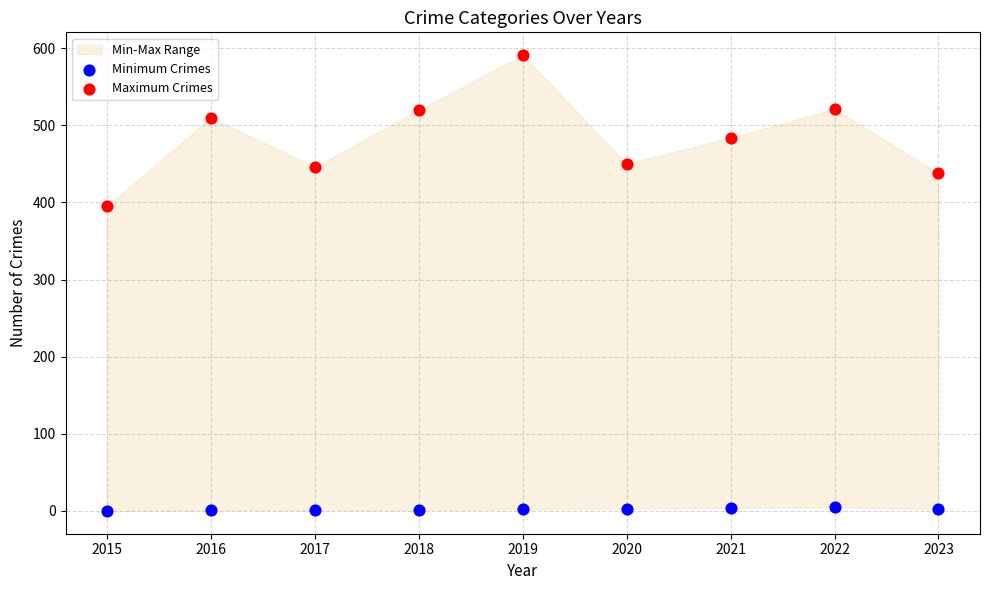

Which series has the largest Y range (max minus min)?

Maximum Crimes